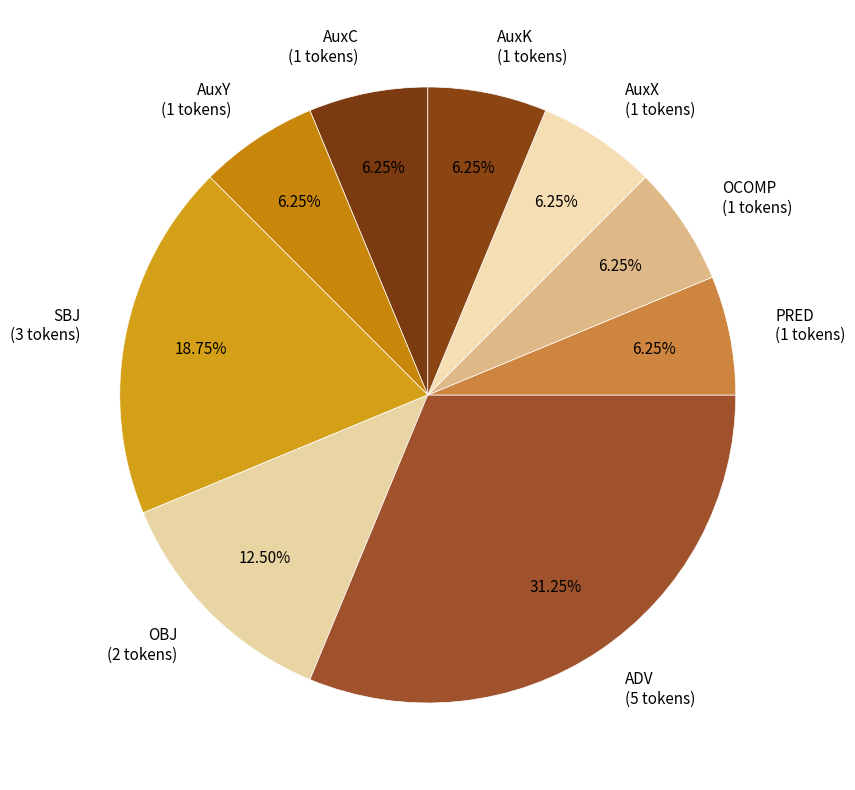

How many segments does this pie chart have?

9